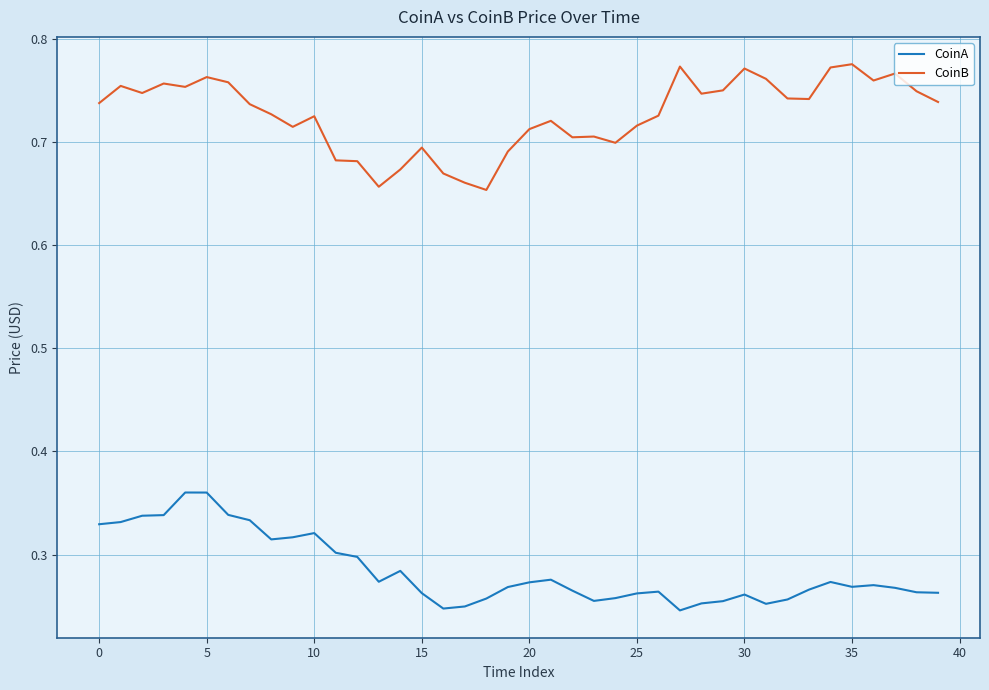

True or false: CoinA and CoinB cross at least once.

False